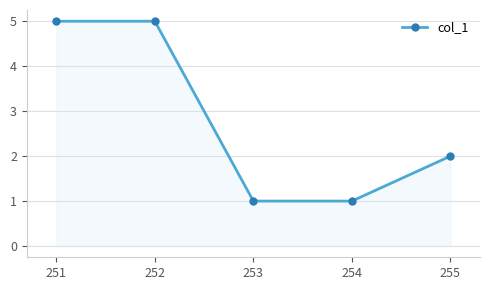

How many values are below 2?

2